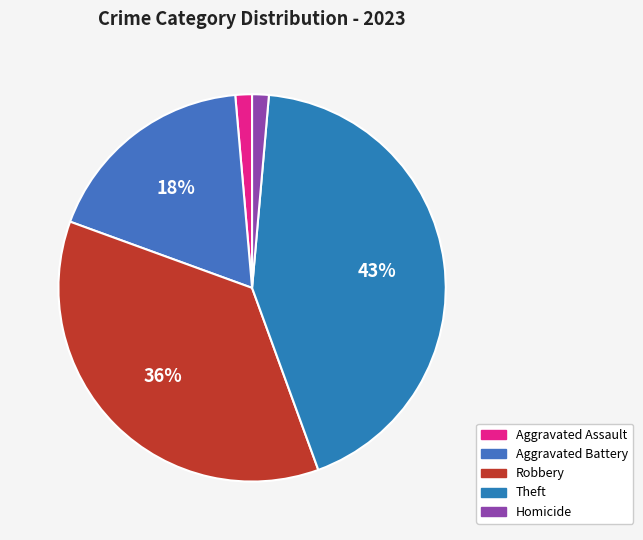

True or false: Theft accounts for 43% of the total.

True